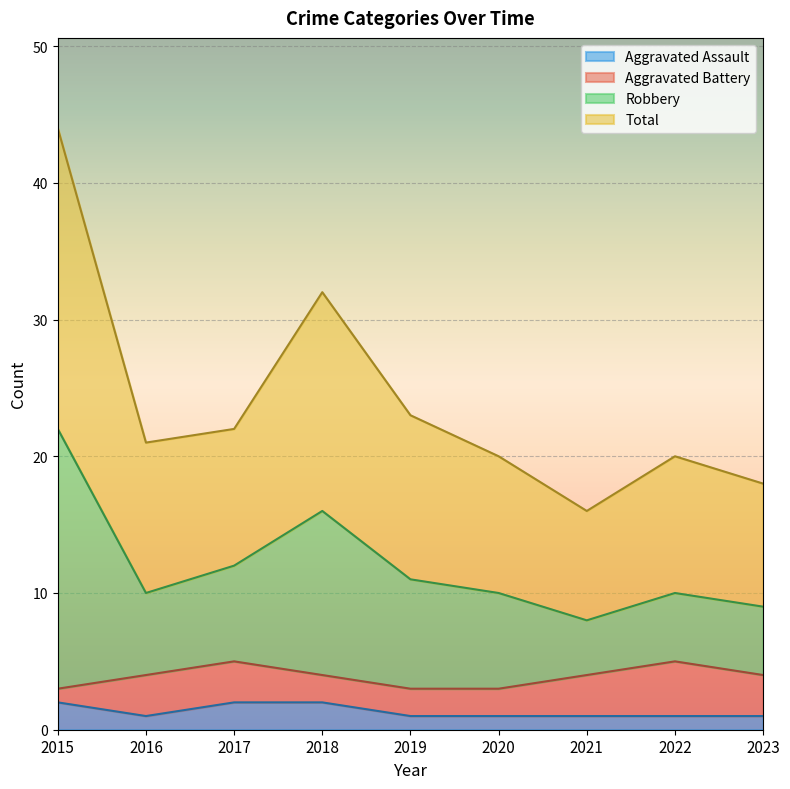

Does the chart display data point markers on the line(s)?

No